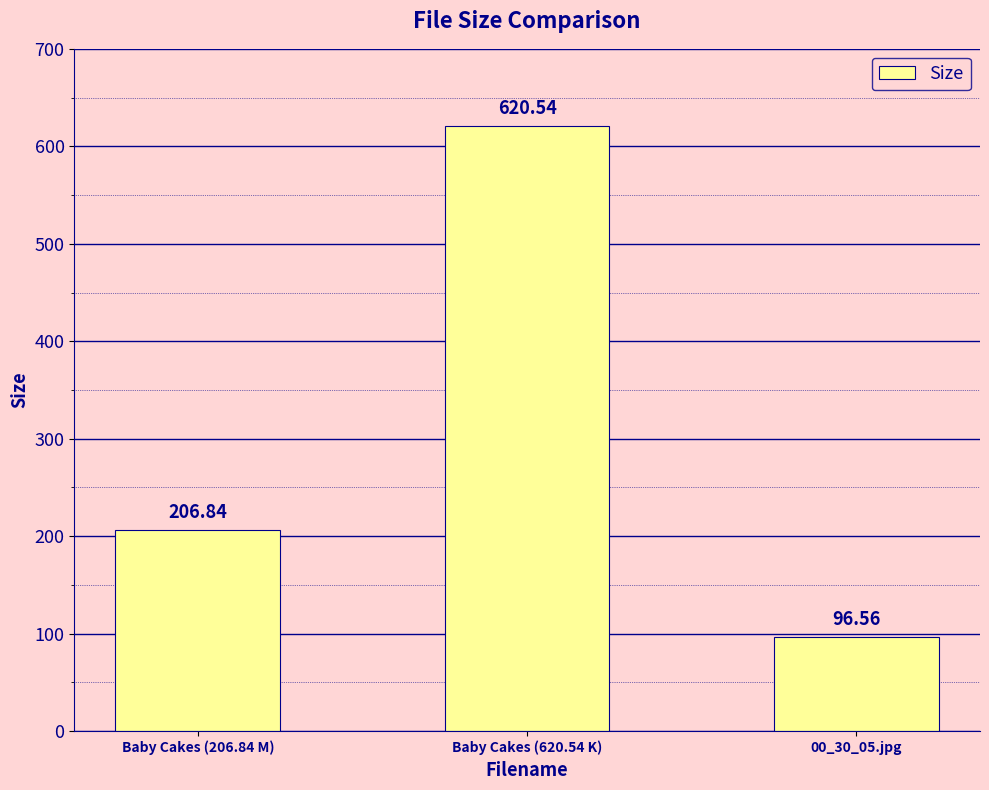

Which label corresponds to the smallest value in the chart?

00_30_05.jpg